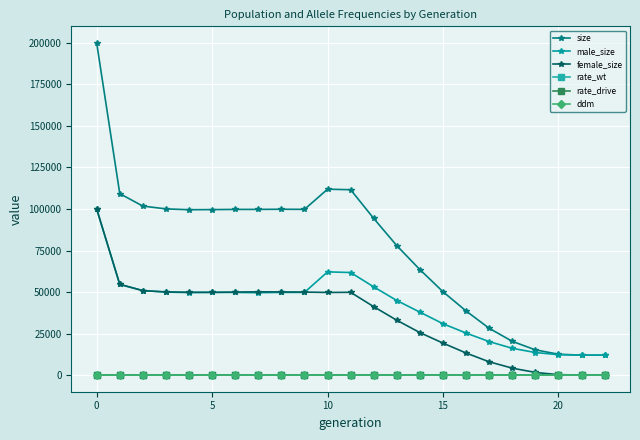

True or false: male_size and rate_drive cross at least once.

False